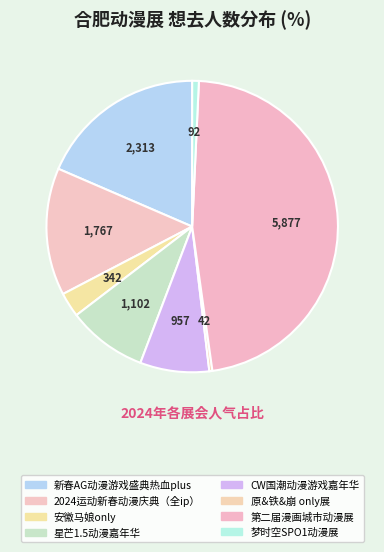

To the nearest percent, what is the combined percentage of 星芒1.5动漫嘉年华 and 第二届漫画城市动漫展?

56%